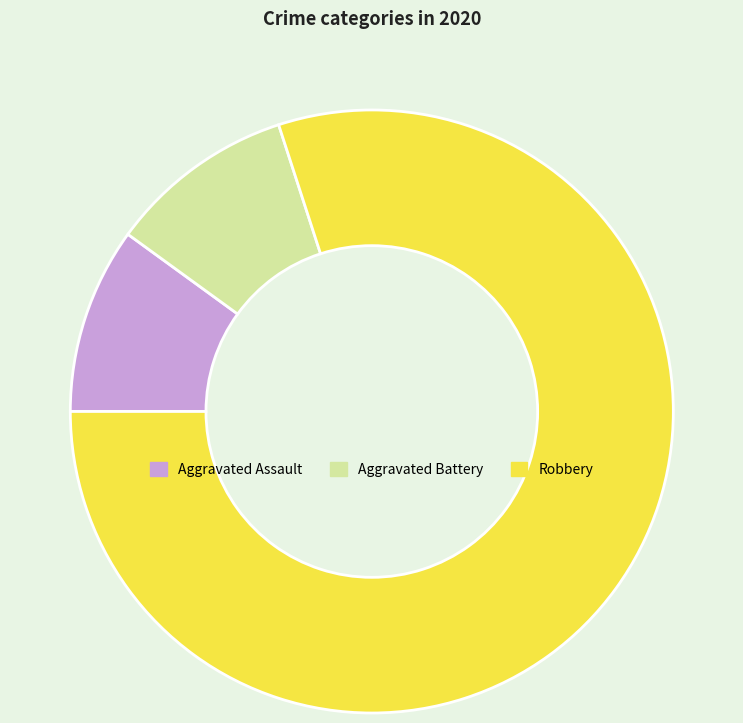

Which has a higher value, Robbery or Aggravated Assault?

Robbery